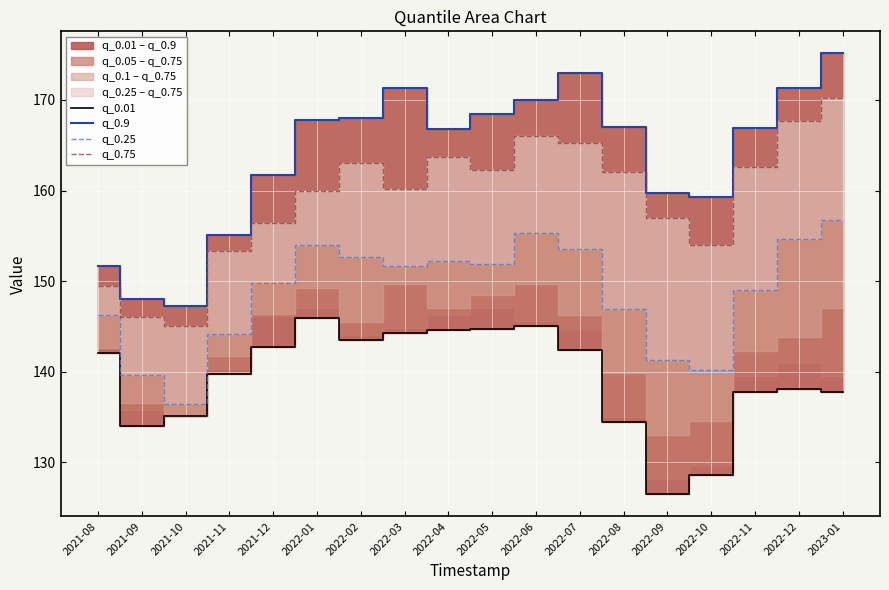

How many lines are shown in the chart?

4